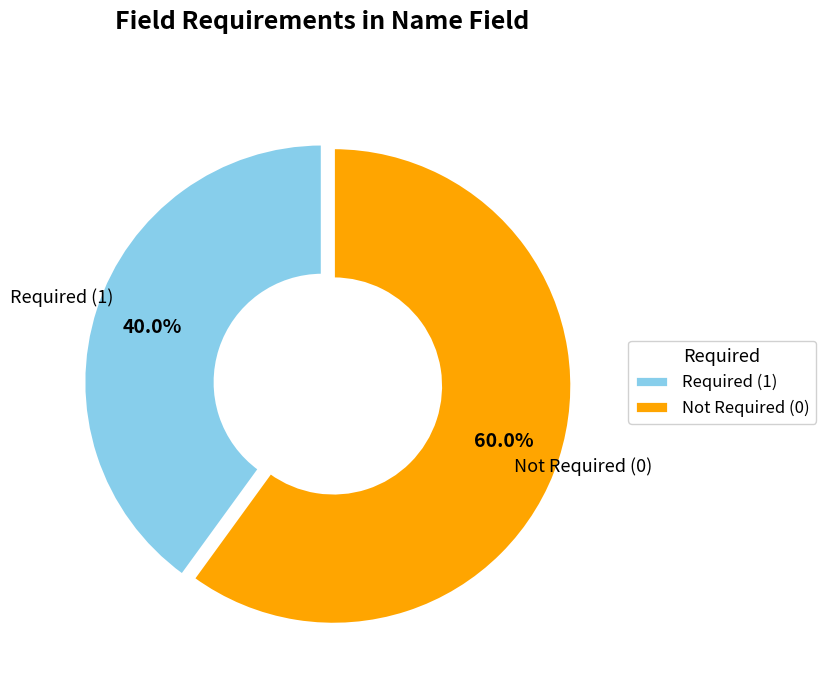

To the nearest percent, what is the average slice percentage?

50%